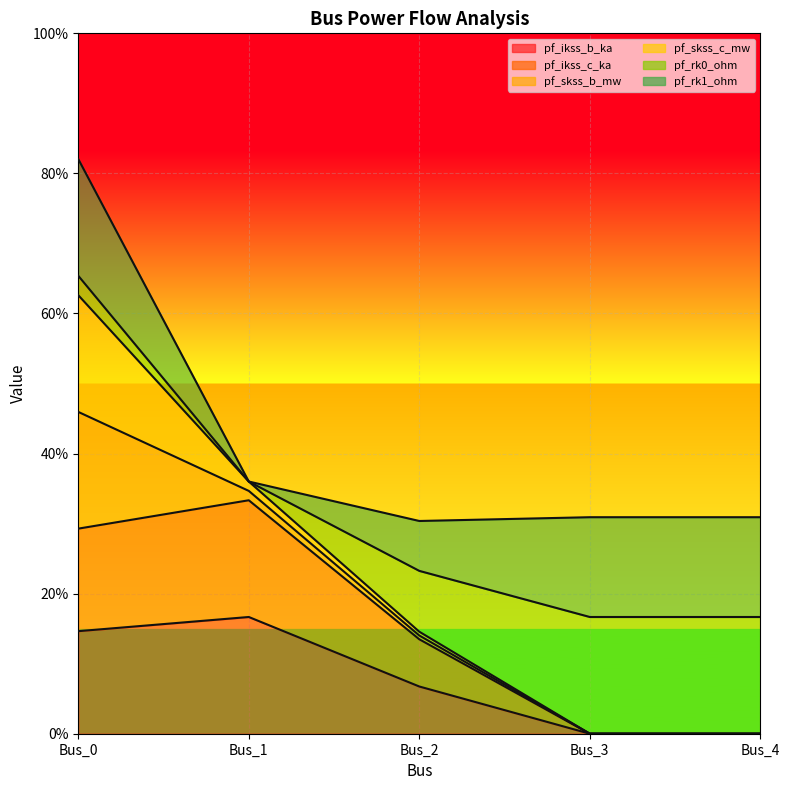

What is the difference between the second highest and minimum values in the pf_ikss_b_ka series?

0.1